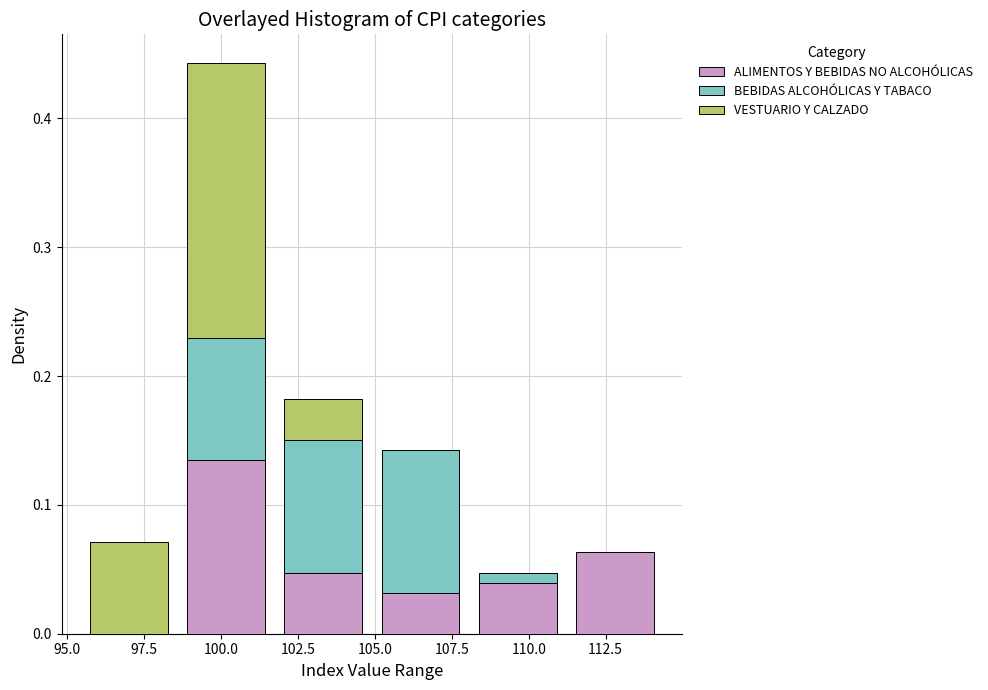

Reading left to right, transcribe this chart: for each stacked bar, give the range it covers on the x-axis and its total height. Neither the bar edges nor the heights are printed on the chart, so give them approximately, as read against the axes.

95.5 to 98.5: 0.07
98.5 to 101.5: 0.44
101.5 to 105.0: 0.18
105.0 to 108.0: 0.14
108.0 to 111.0: 0.05
111.0 to 114.5: 0.06